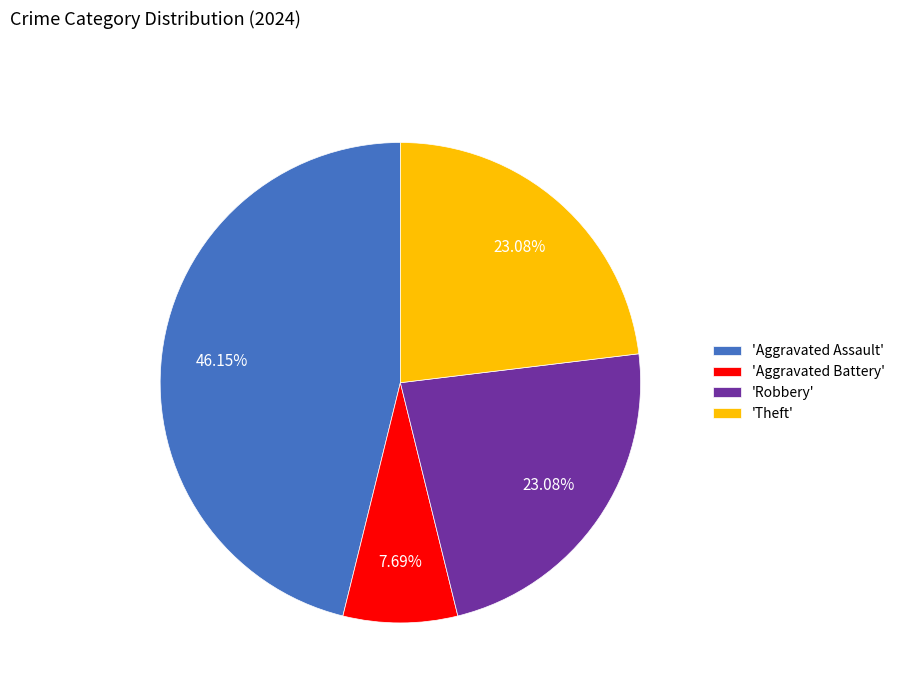

Is the sum of 'Robbery' and 'Aggravated Battery' greater than half?

No